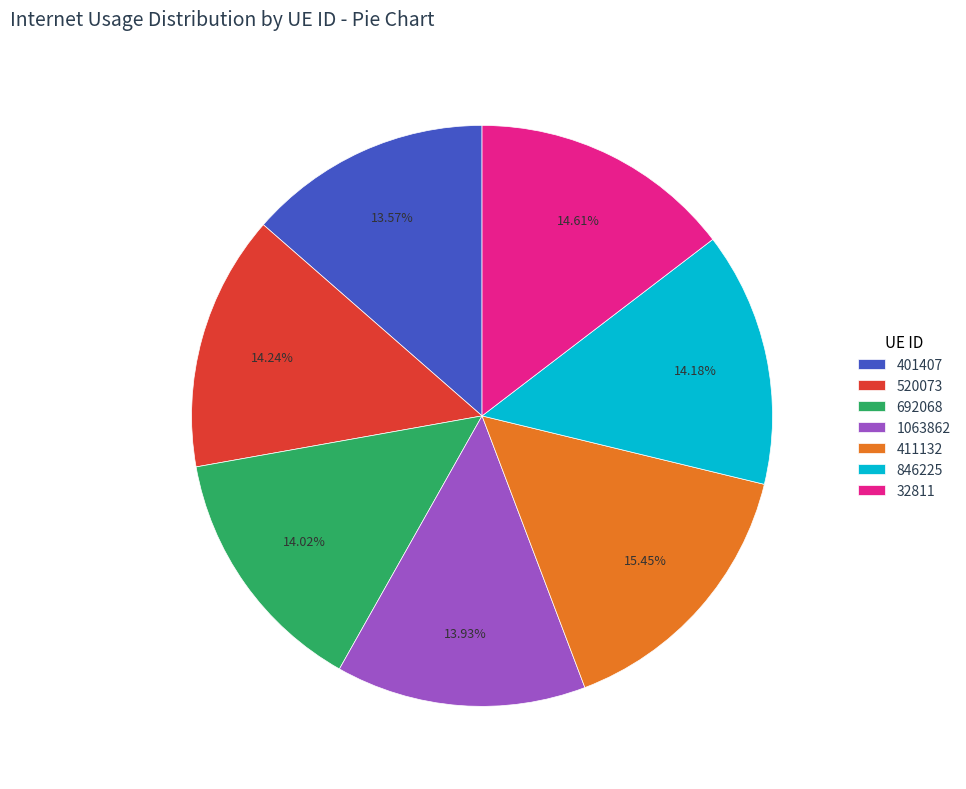

Does any single category account for the majority?

No